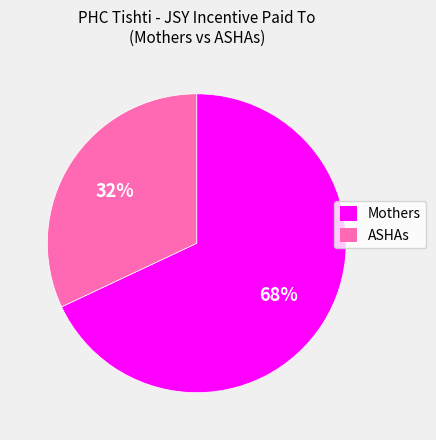

Is the sum of ASHAs and Mothers greater than half?

Yes